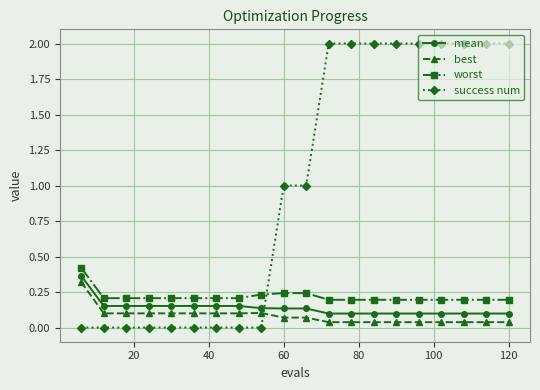

What is the highest value of the best series?

0.3